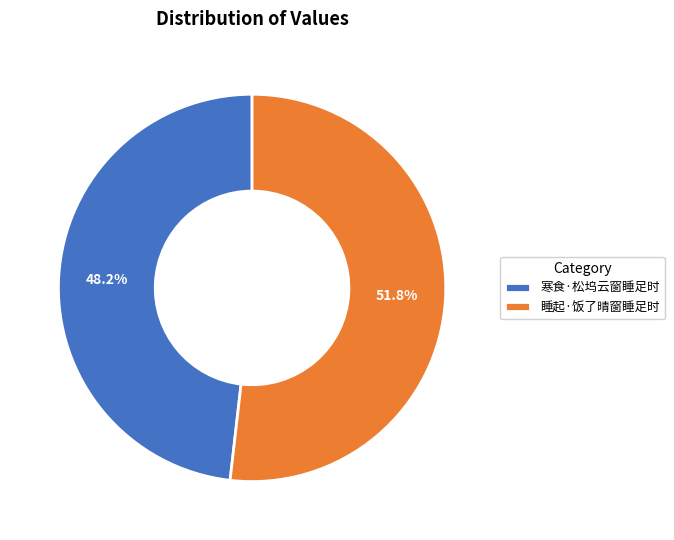

Rank the categories by value from highest to lowest.

睡起·饭了晴窗睡足时, 寒食·松坞云窗睡足时